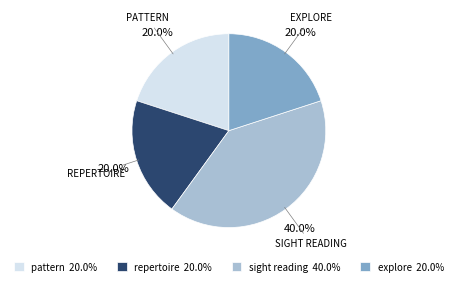

The pattern slice represents 20% of the pie. True or false?

True